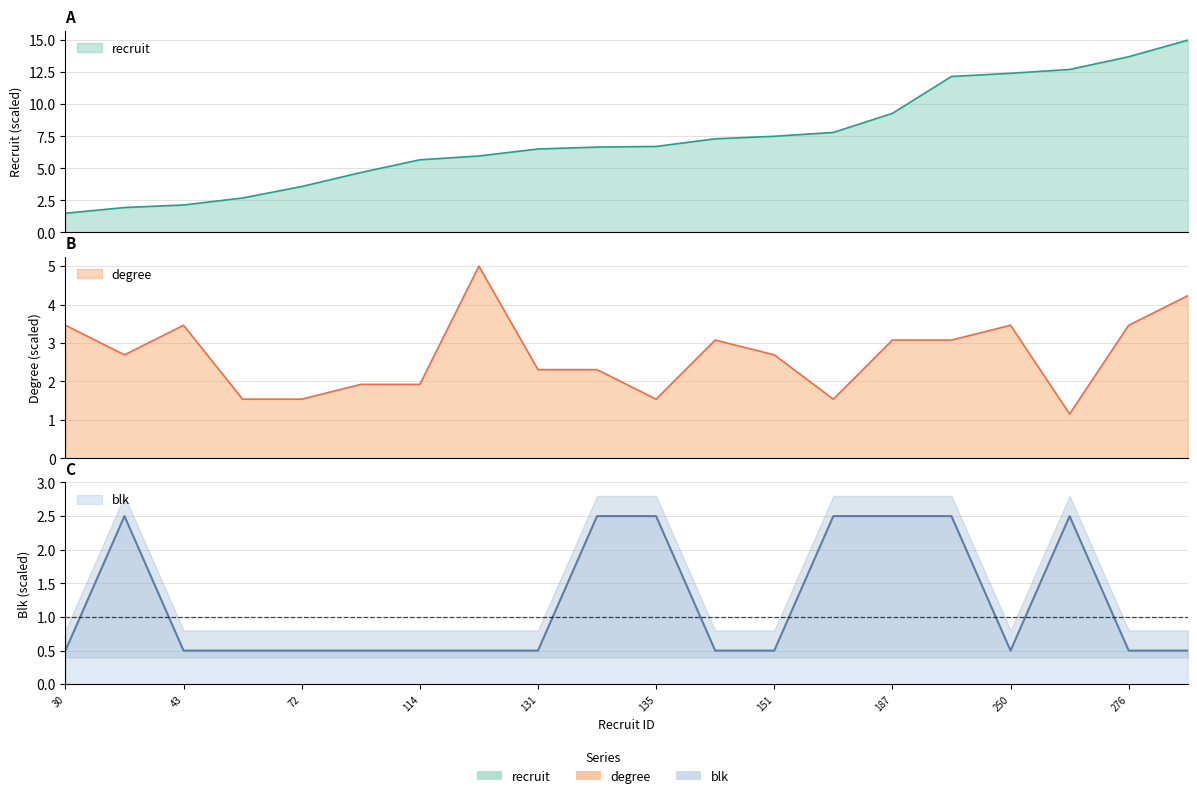

Reading left to right, extract all data points from this chart.

recruit: 1.5	1.9	2.1	2.7	3.6	4.7	5.7	6.0	6.5	6.7	6.7	7.3	7.5	7.8	9.3	12.2	12.4	12.7	13.7	15.0
degree: 3.5	2.7	3.5	1.5	1.5	1.9	1.9	5.0	2.3	2.3	1.5	3.1	2.7	1.5	3.1	3.1	3.5	1.2	3.5	4.2
blk: 0.5	2.5	0.5	0.5	0.5	0.5	0.5	0.5	0.5	2.5	2.5	0.5	0.5	2.5	2.5	2.5	0.5	2.5	0.5	0.5